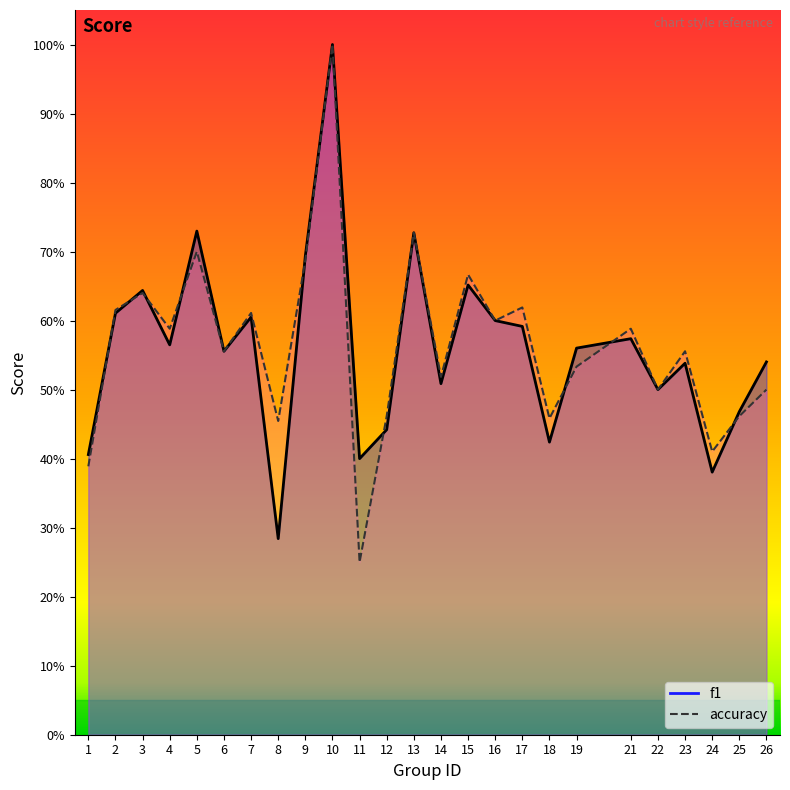

What is the difference between the second highest and minimum values in the accuracy series?

0.5